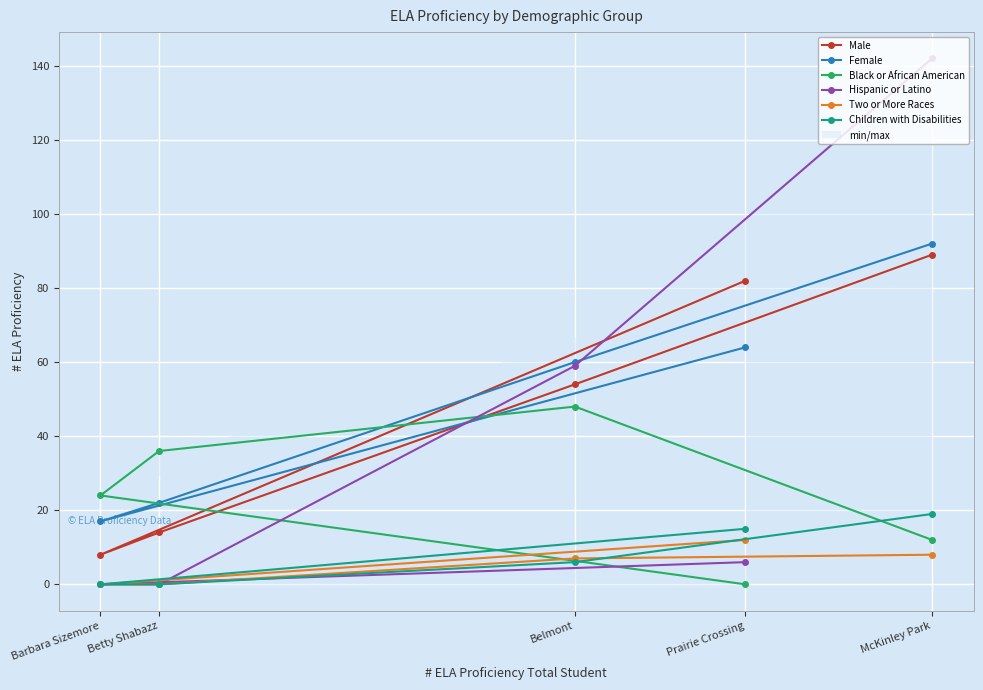

What is the difference between the second highest and minimum values in the Hispanic or Latino series?

59